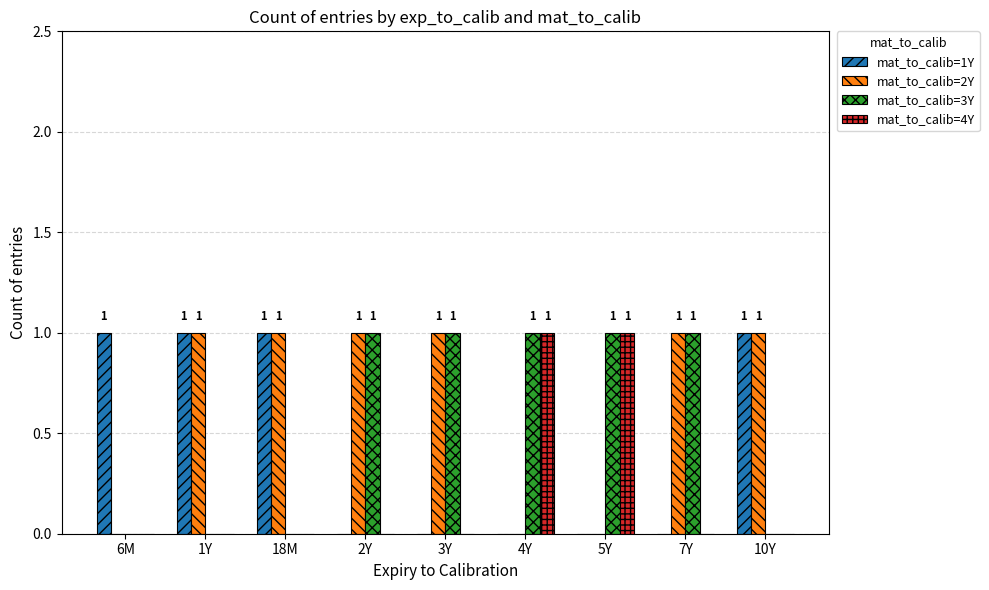

What is the sum of all mat_to_calib=2Y values?

6